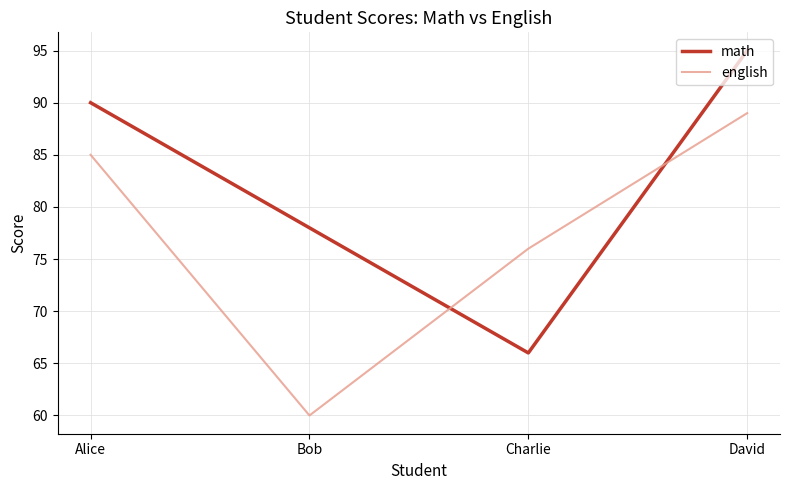

True or false: english has a value of 131 at Charlie.

False